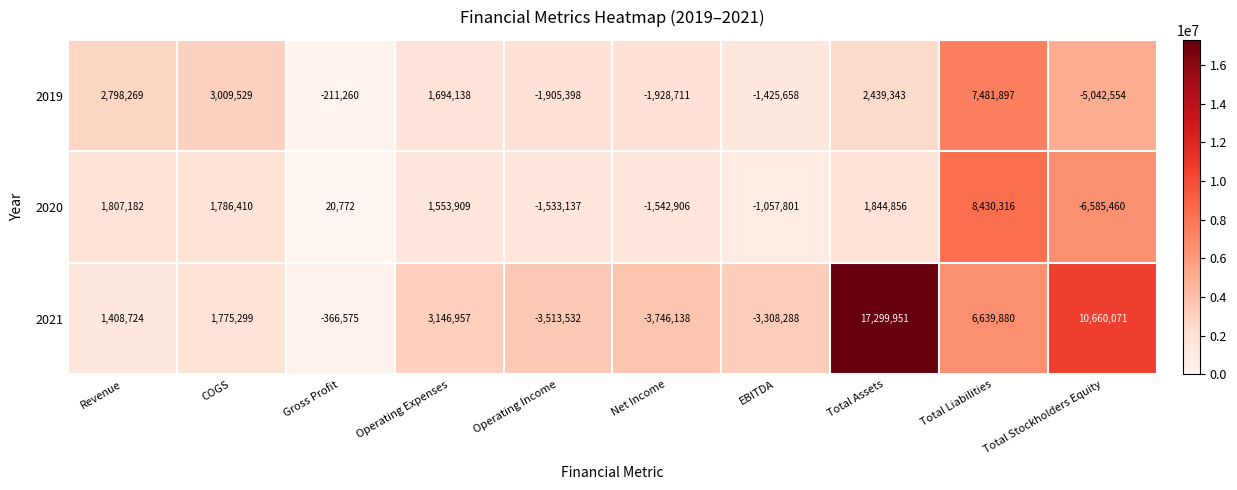

Which series has the widest spread of values?

2021